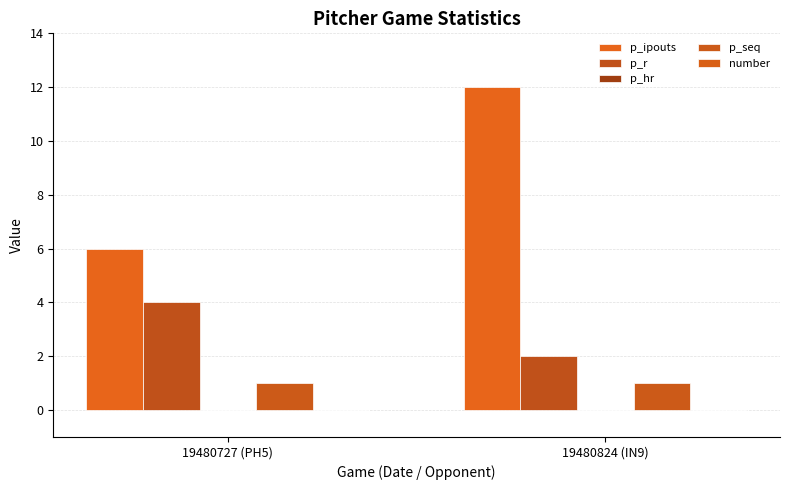

What is the label of the 1st bar from the left?

19480727 (PH5)